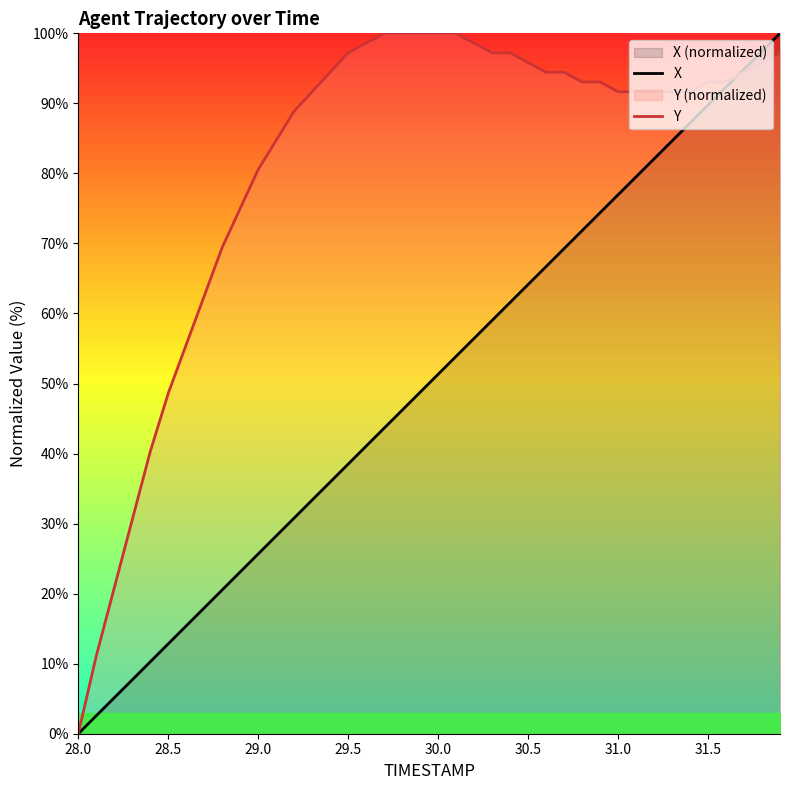

List the series in order of their overall mean, highest first.

Y, X